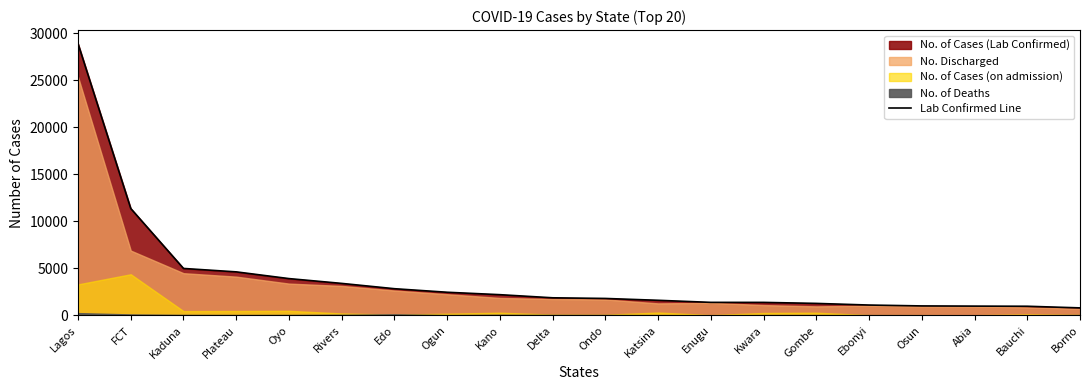

Which label corresponds to the smallest value in the chart?

Borno